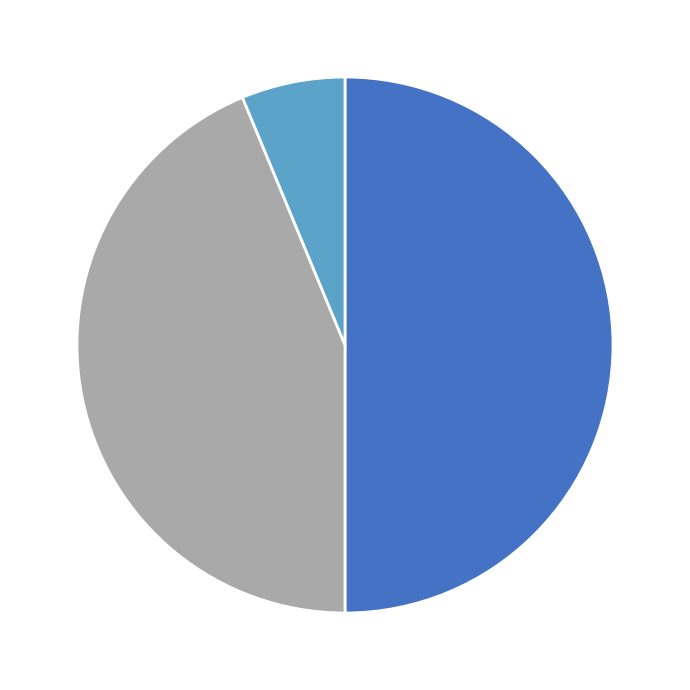

How many slices are in this pie chart?

3